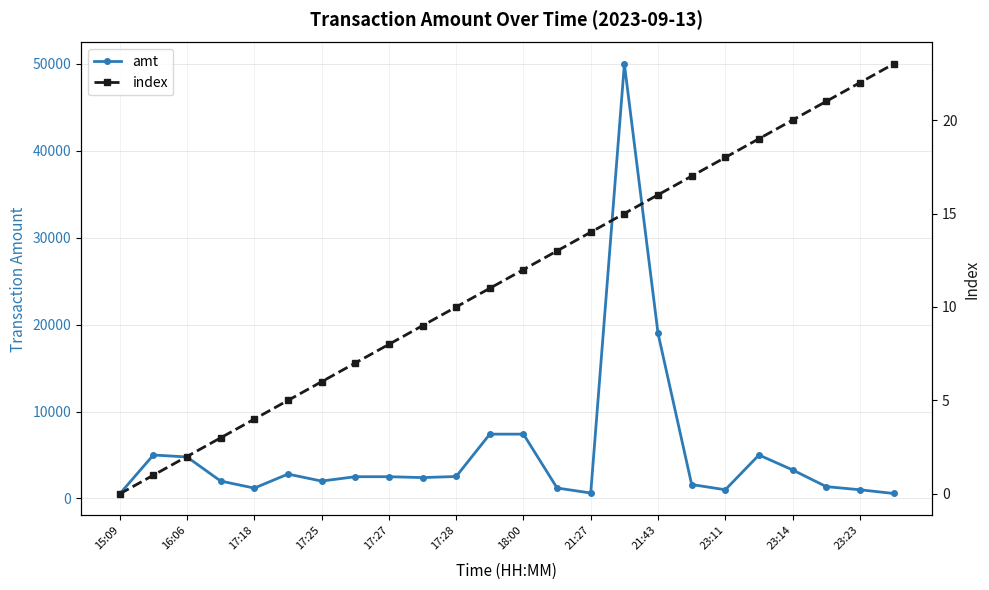

True or false: index has a value of 0.6 at 16:06.

False